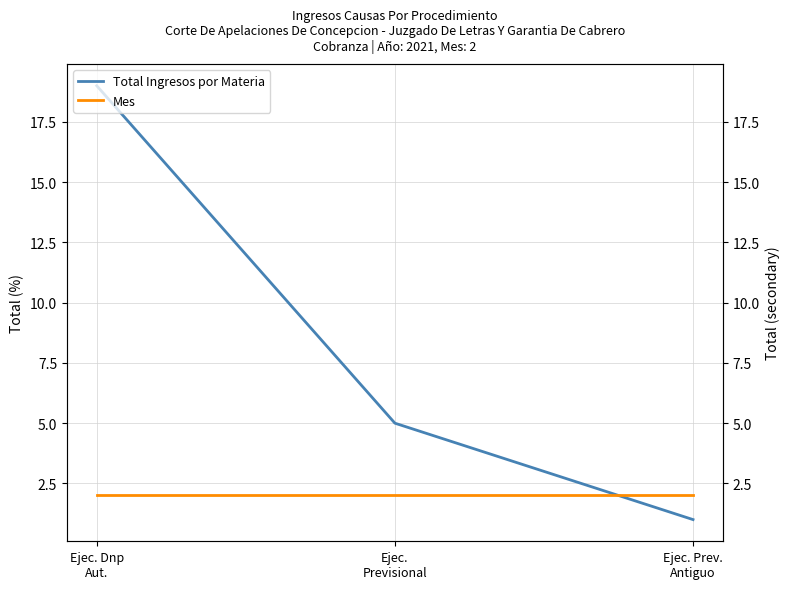

Rank the categories by Mes value from highest to lowest.

Ejec. Dnp
Aut., Ejec.
Previsional, Ejec. Prev.
Antiguo